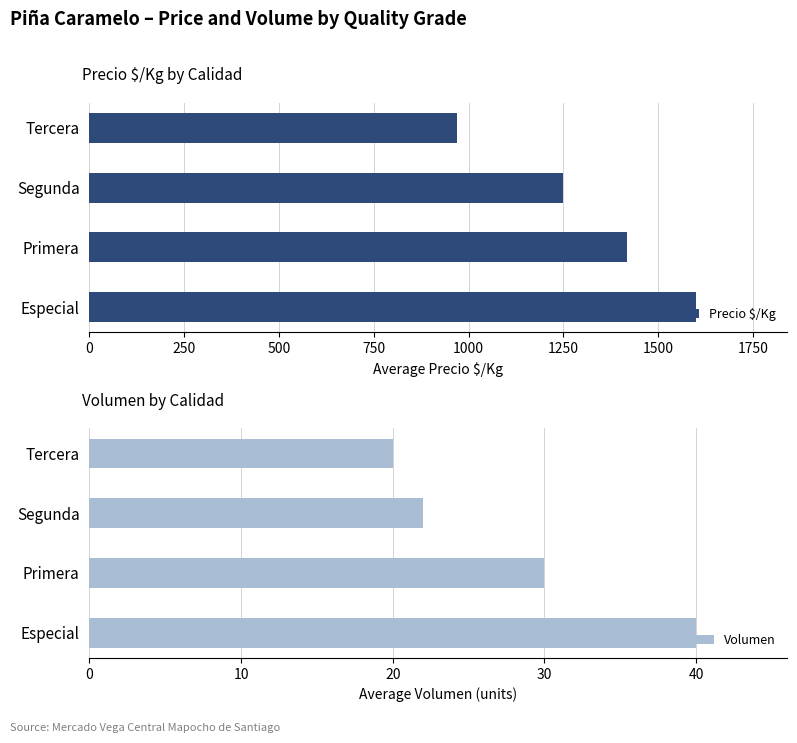

What is the minimum value shown in the chart?

20